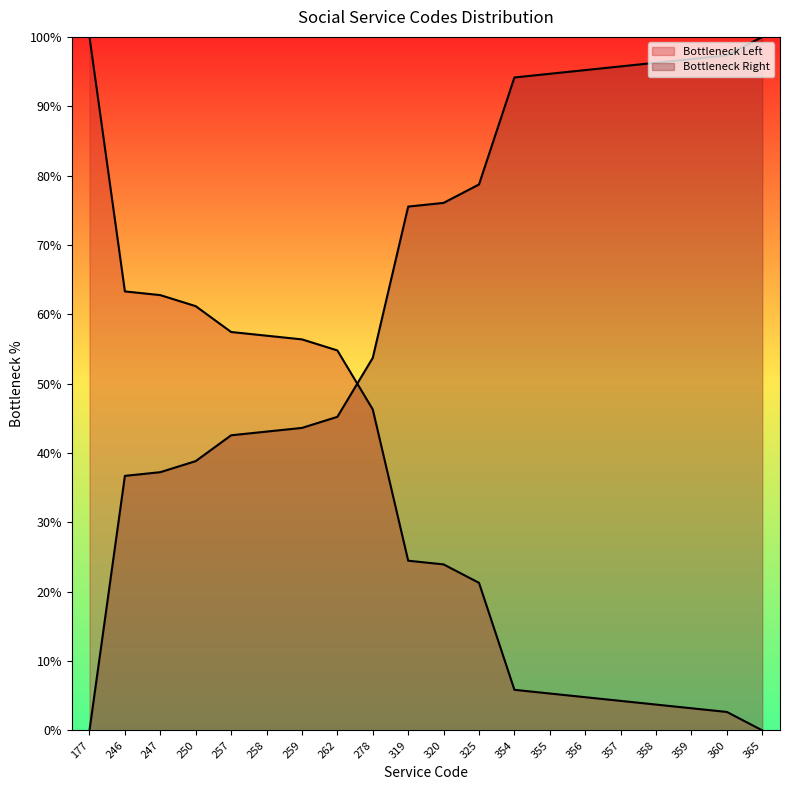

Rank the categories by value from highest to lowest.

177, 246, 247, 250, 257, 258, 259, 262, 278, 319, 320, 325, 354, 355, 356, 357, 358, 359, 360, 365